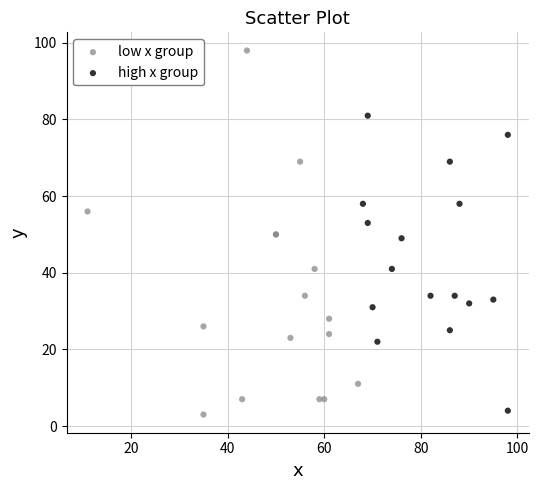

Which series has the largest Y range (max minus min)?

low x group